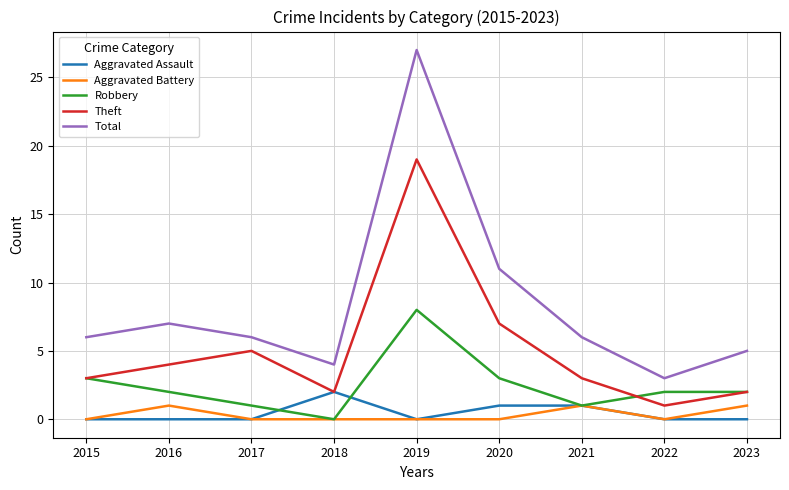

List the series in order of their peak value, highest first.

Total, Theft, Robbery, Aggravated Assault, Aggravated Battery